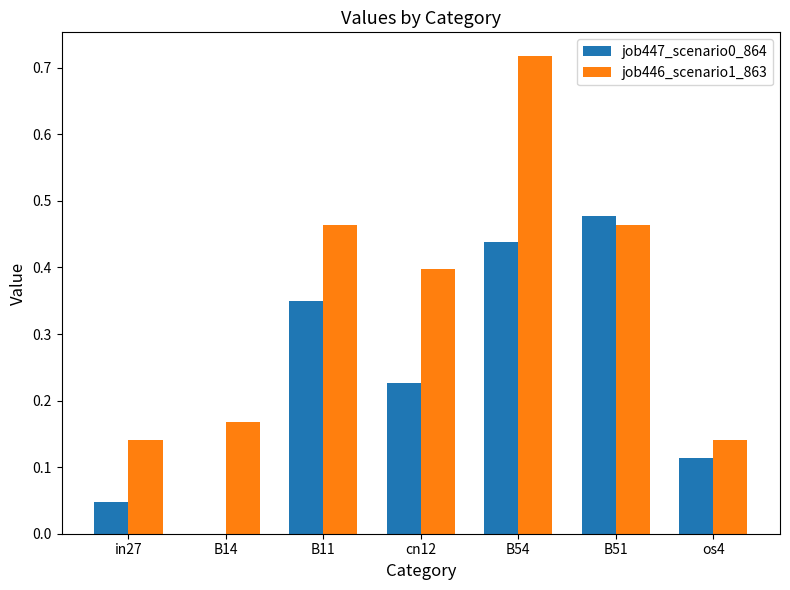

True or false: job447_scenario0_864 has a value of 0.4 at B11.

True